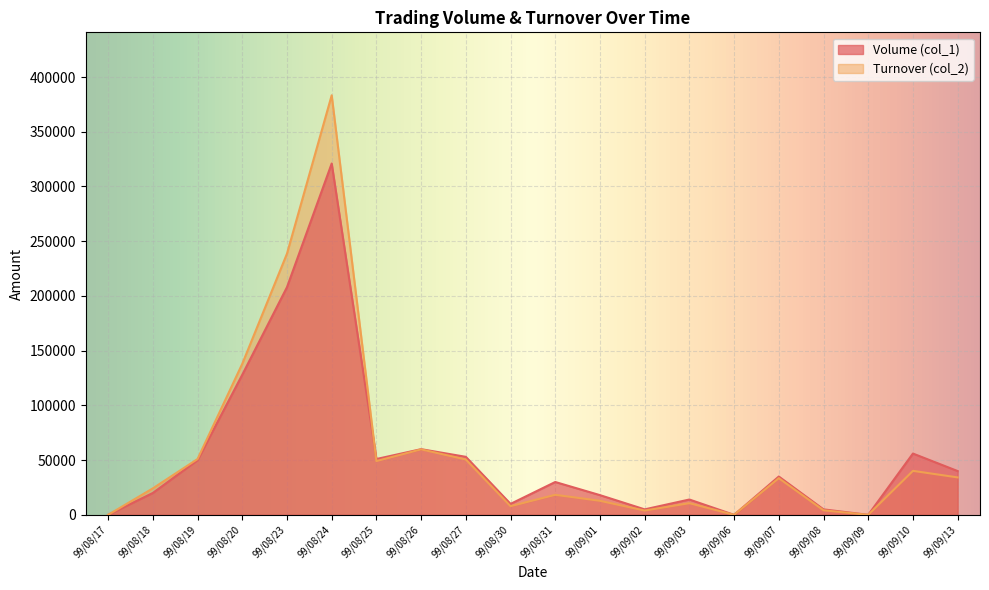

True or false: Volume (col_1) has a value of 5000 at 99/09/02.

True